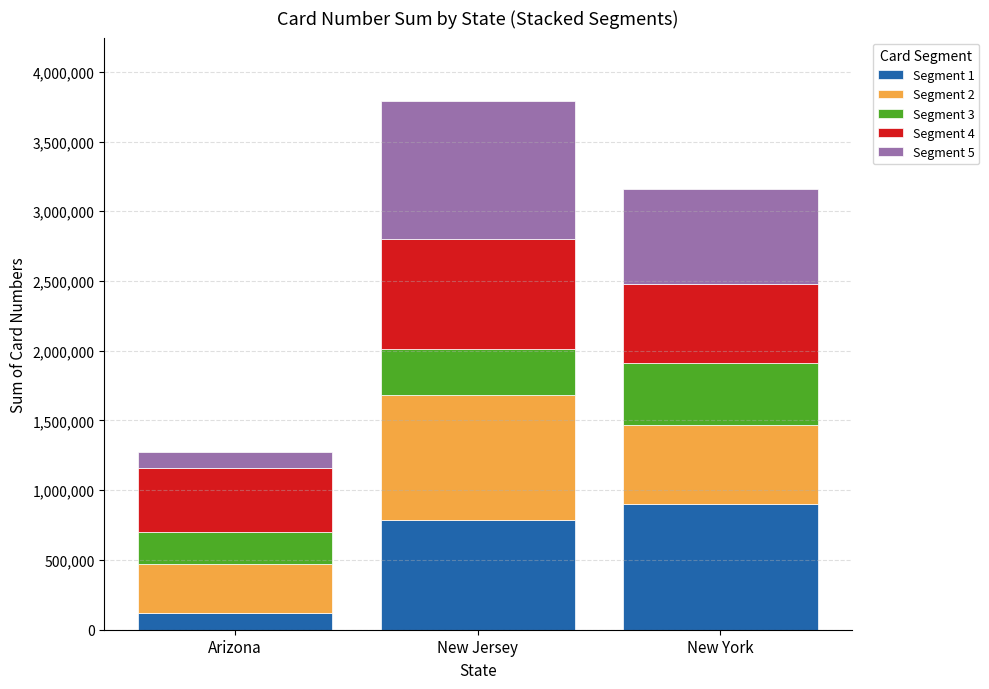

How many values in the Segment 1 series are below 789012?

1